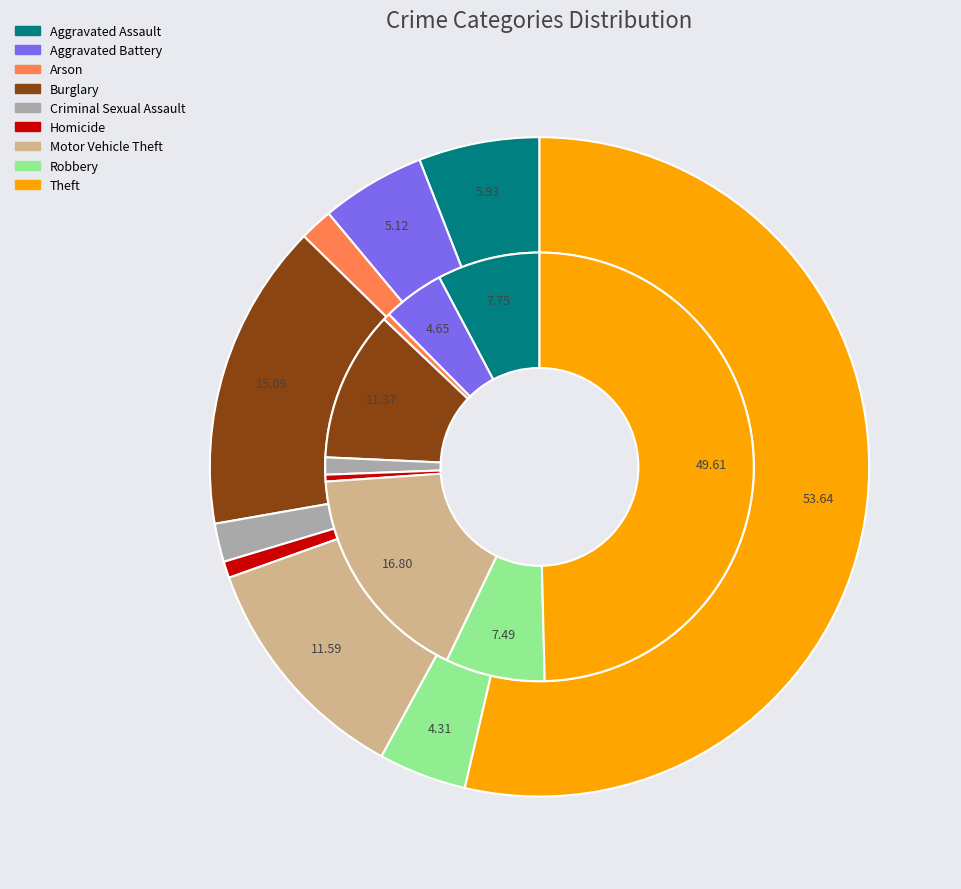

True or false: 5 accounts for 1% of the total.

True